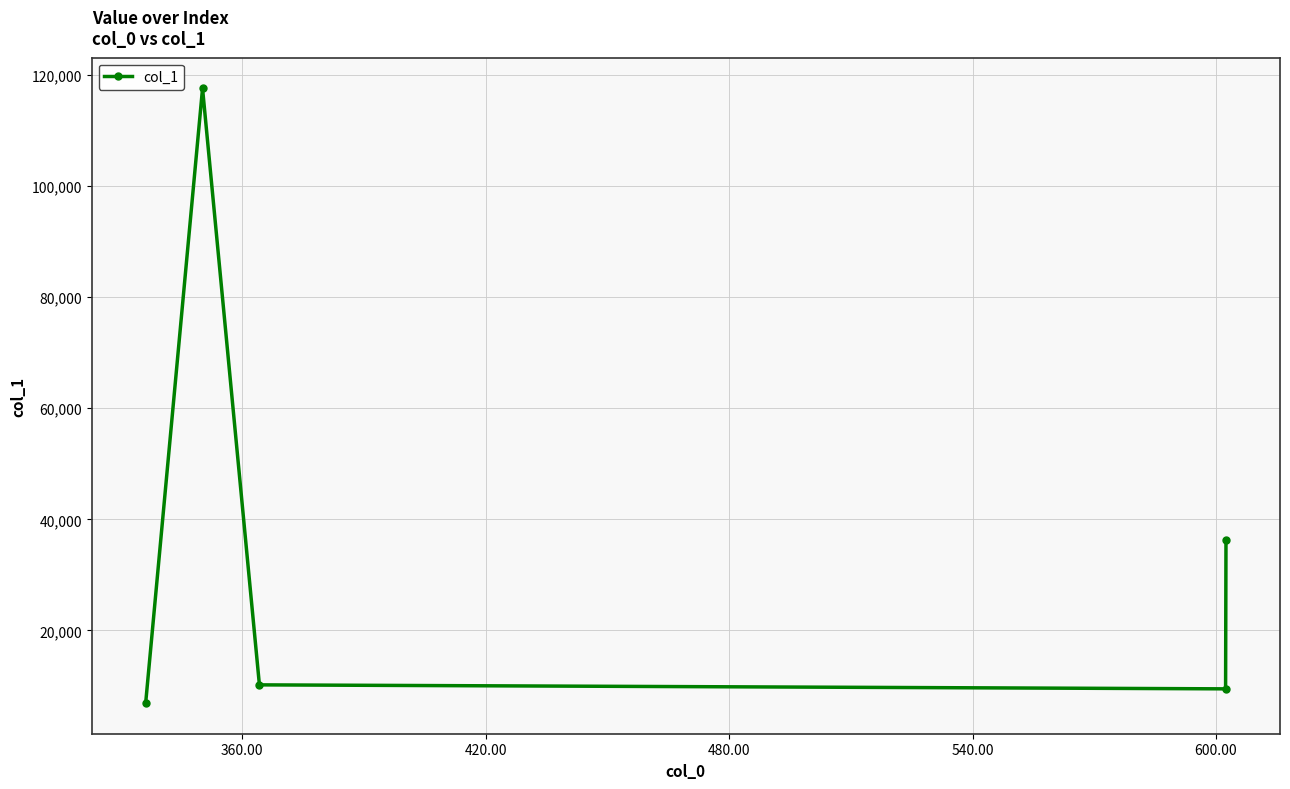

What is the value of the 4th point from the left?

9481.9